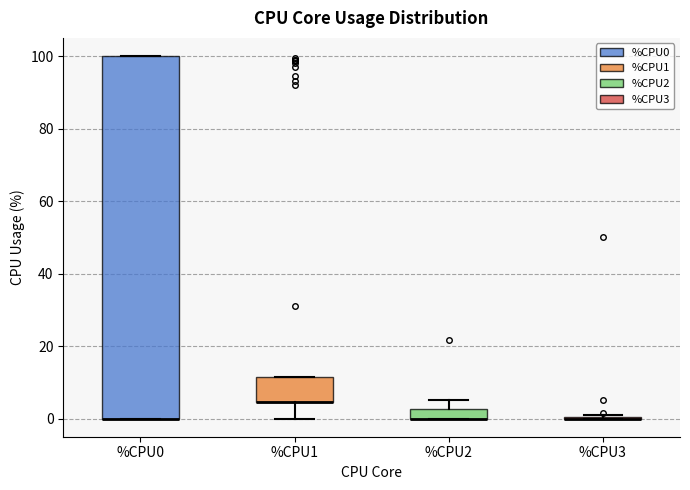

Where is the upper edge of the box for %CPU0 on the y-axis? The values are not printed on the chart, so give them approximately, as read against the axis.

100